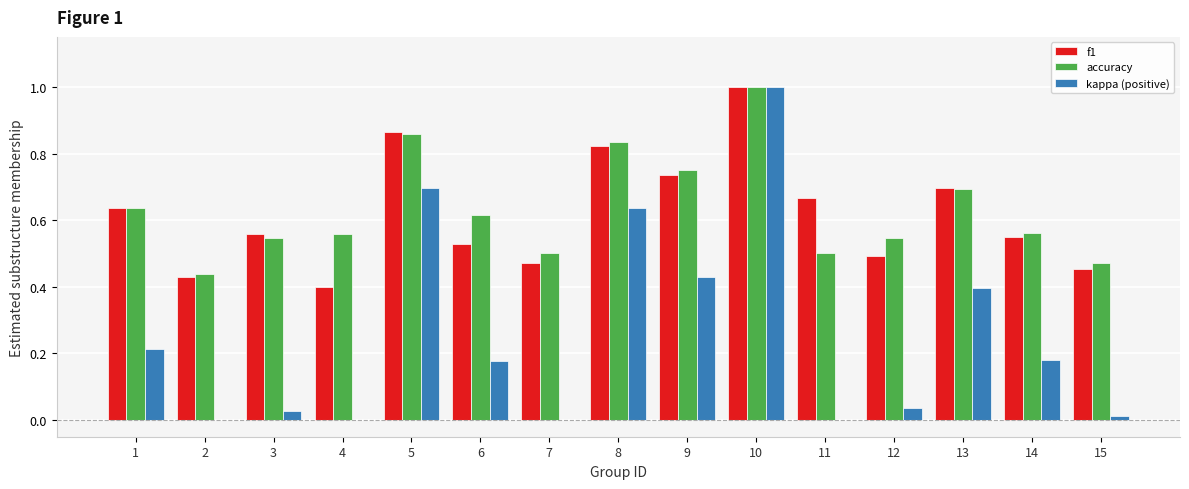

What is the sum of all accuracy values?

9.5